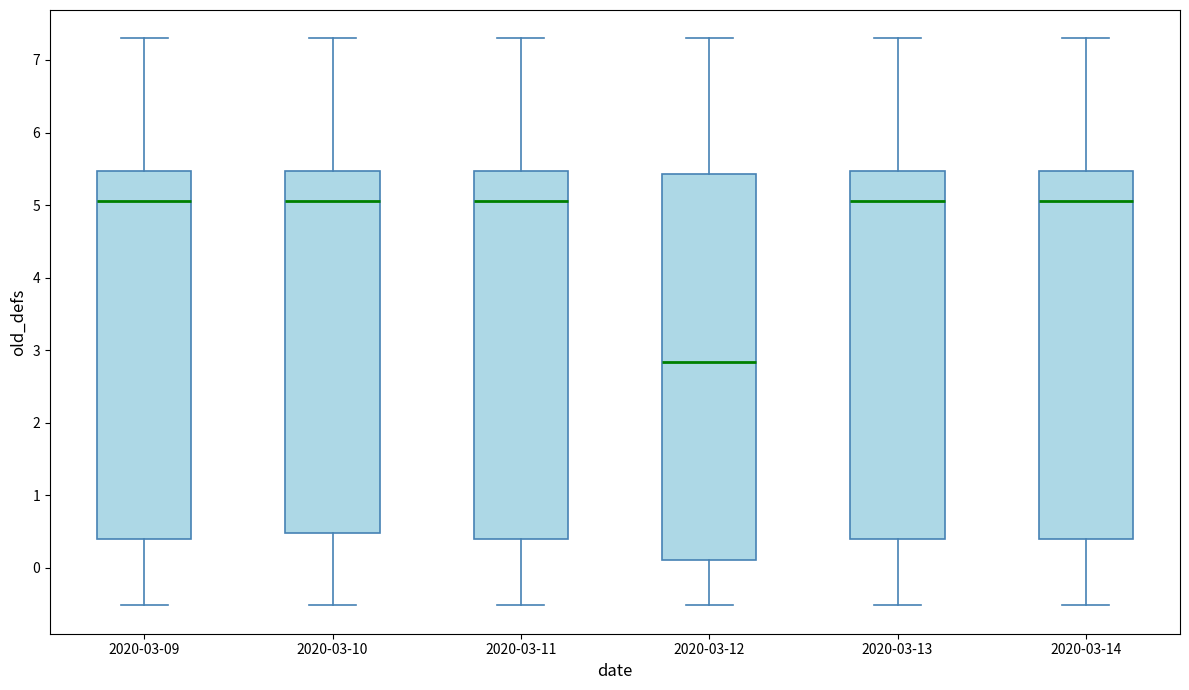

Where is the upper edge of the box for 2020-03-12 on the y-axis? The values are not printed on the chart, so give them approximately, as read against the axis.

5.4